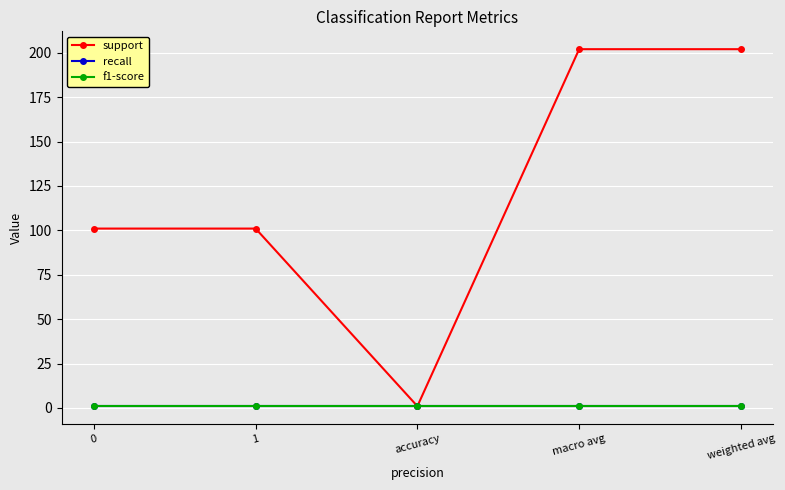

At how many categories does at least one series exceed 50?

4